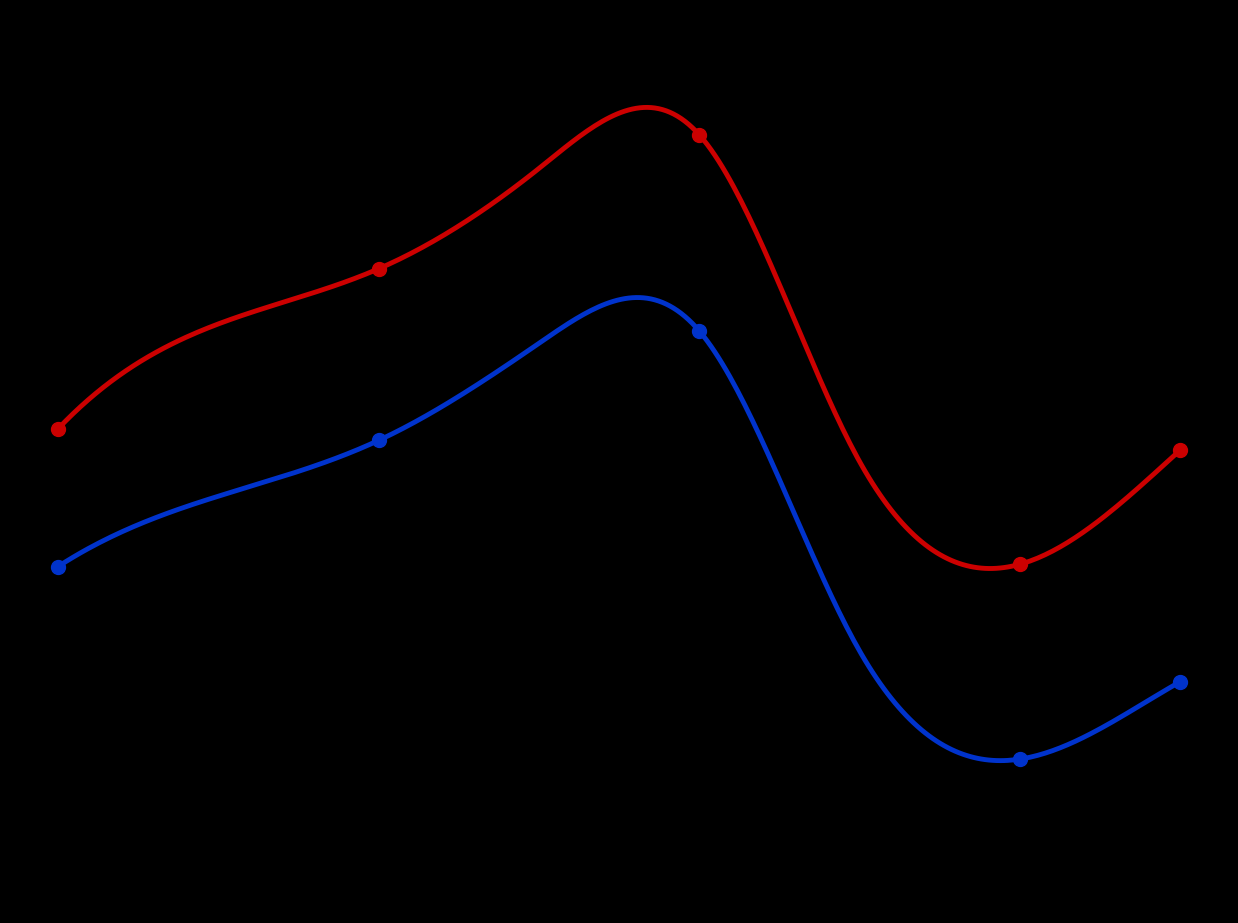

What is the smallest value displayed?

477